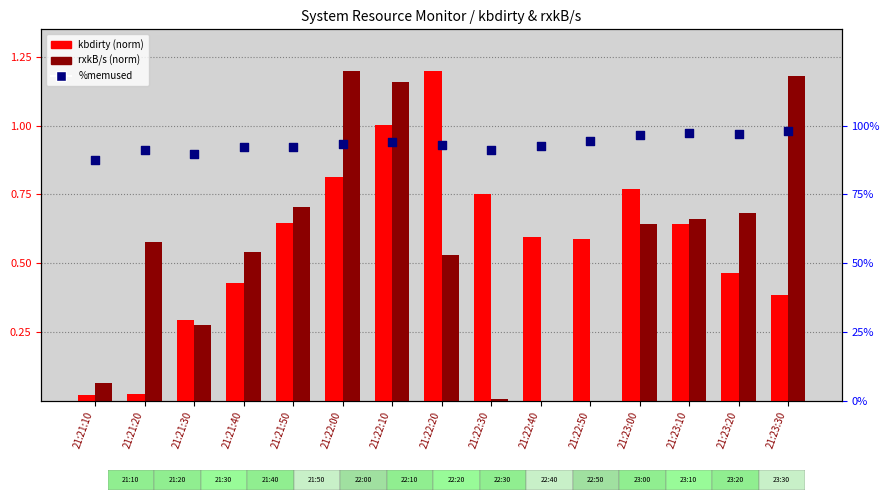

At how many categories does at least one series exceed 0?

15